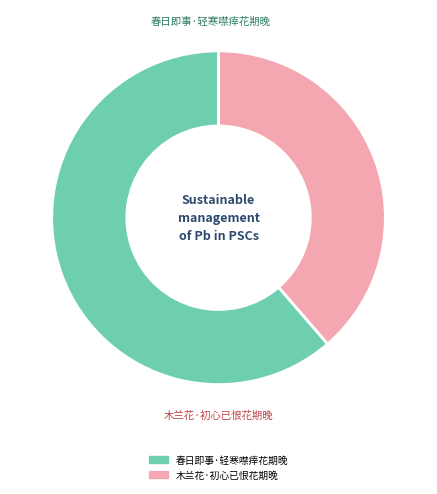

What is the change in value from 春日即事·轻寒噤㾕花期晚 to 木兰花·初心已恨花期晚?

-120726